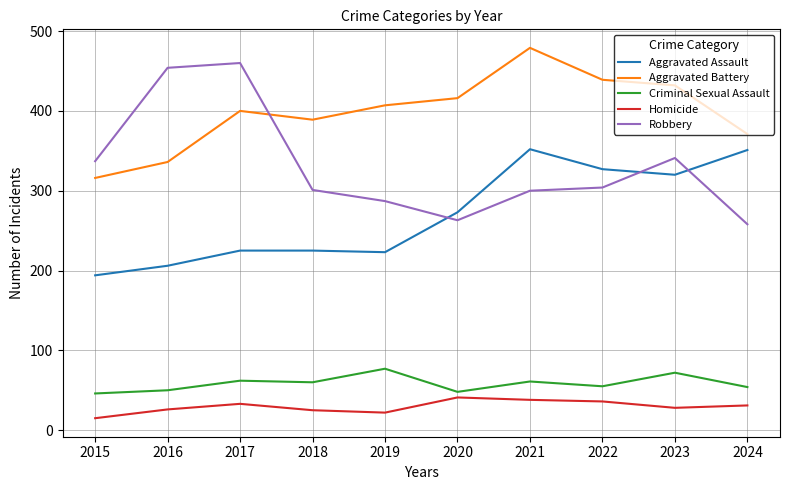

The value of Robbery at 2015 is 337. True or false?

True